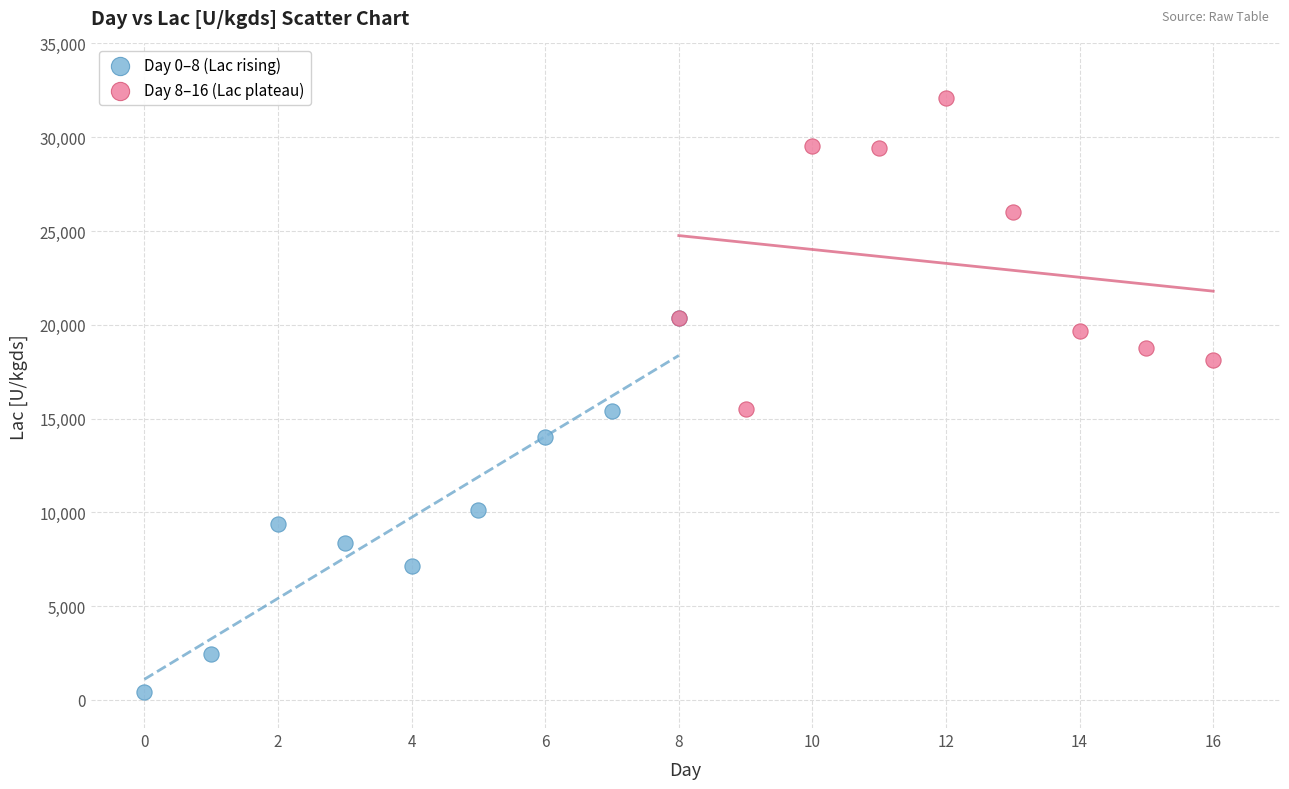

Which series reaches the maximum Y coordinate?

Day 8–16 (Lac plateau)